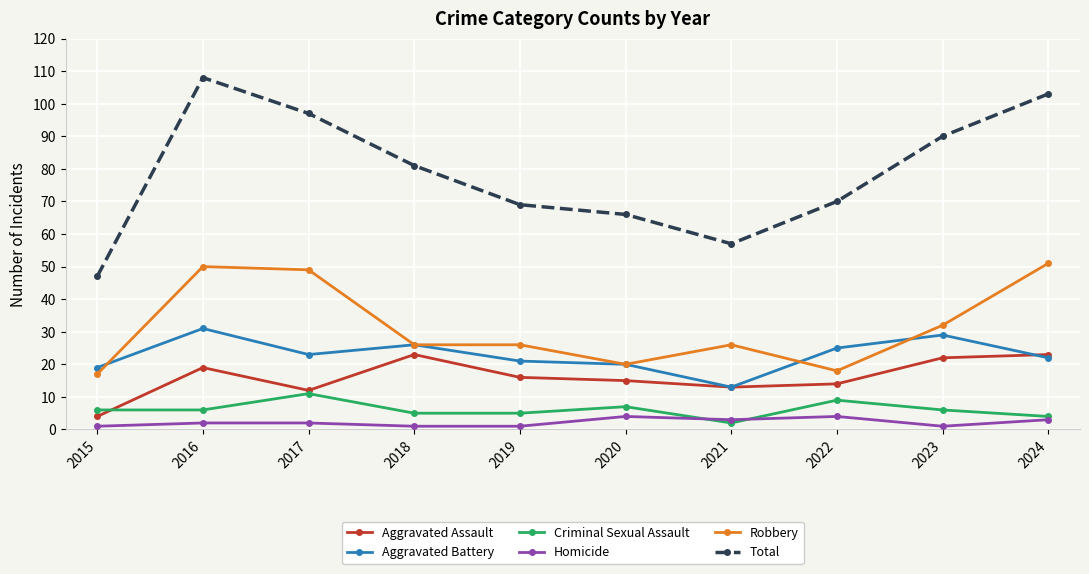

Which series has the largest total across all categories?

Total